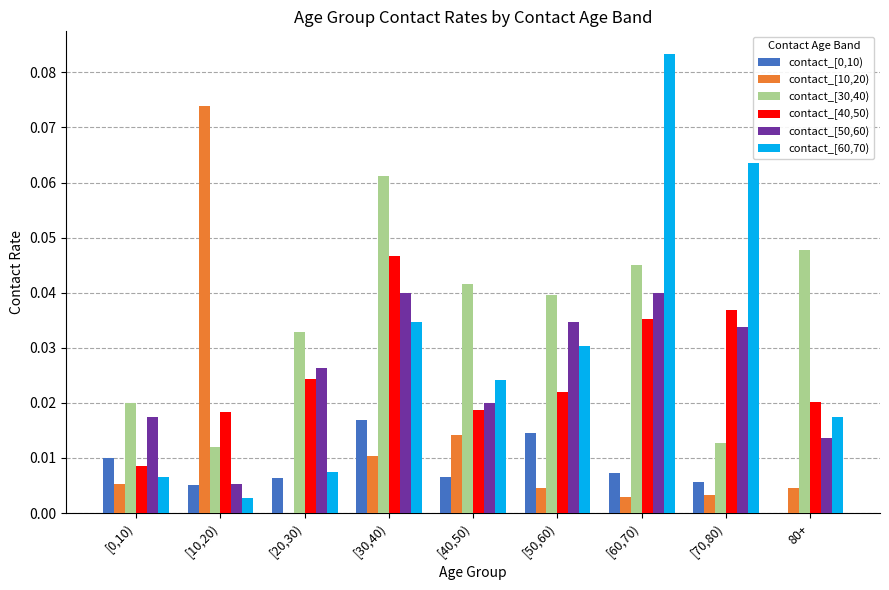

True or false: contact_[60,70) has a value of 0.0 at [30,40).

True